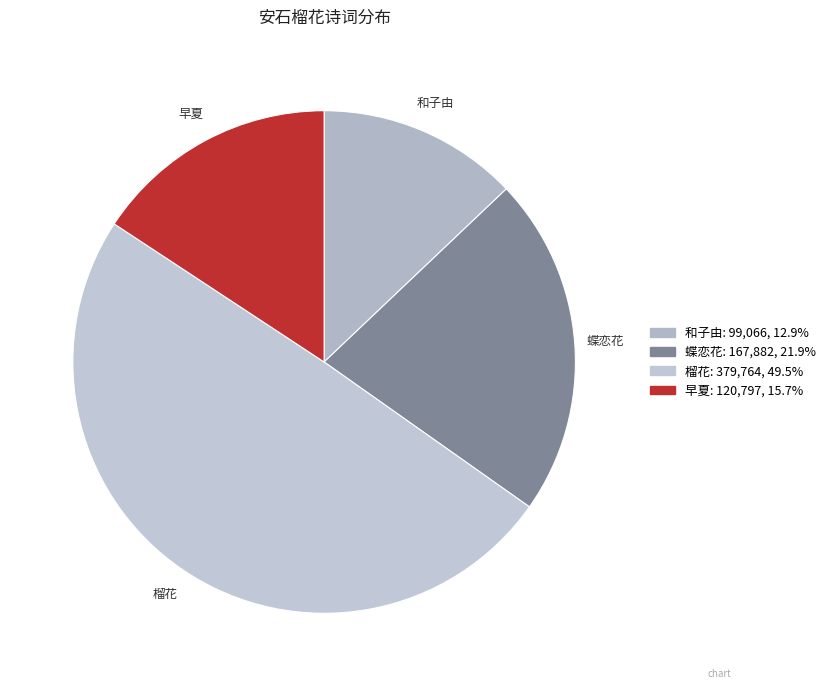

Is there a majority slice in this chart?

No